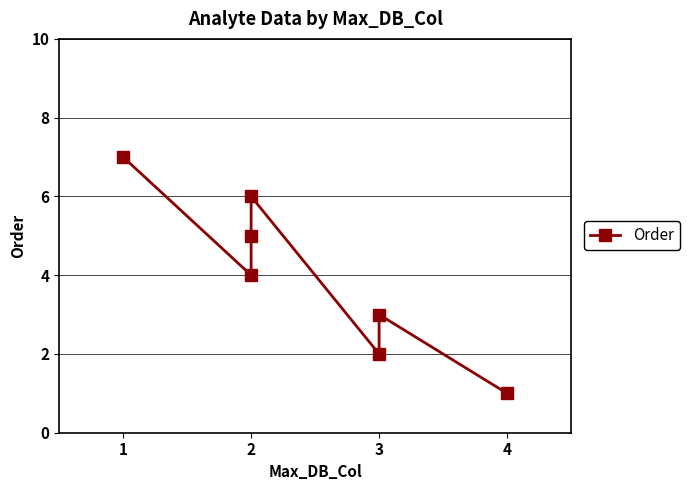

How many categories are shown in the chart?

7